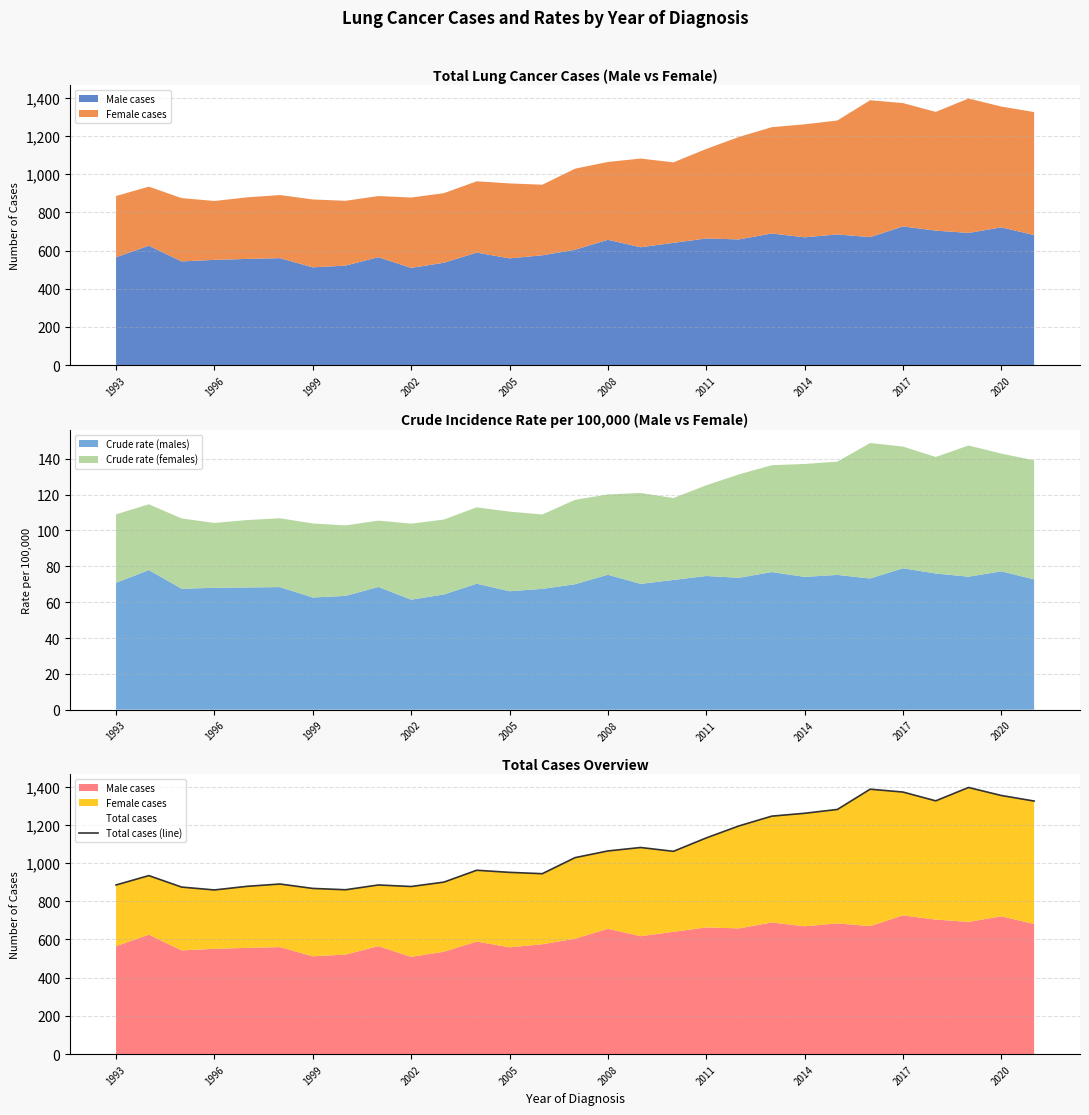

At which category does the chart reach its peak across all series?

26